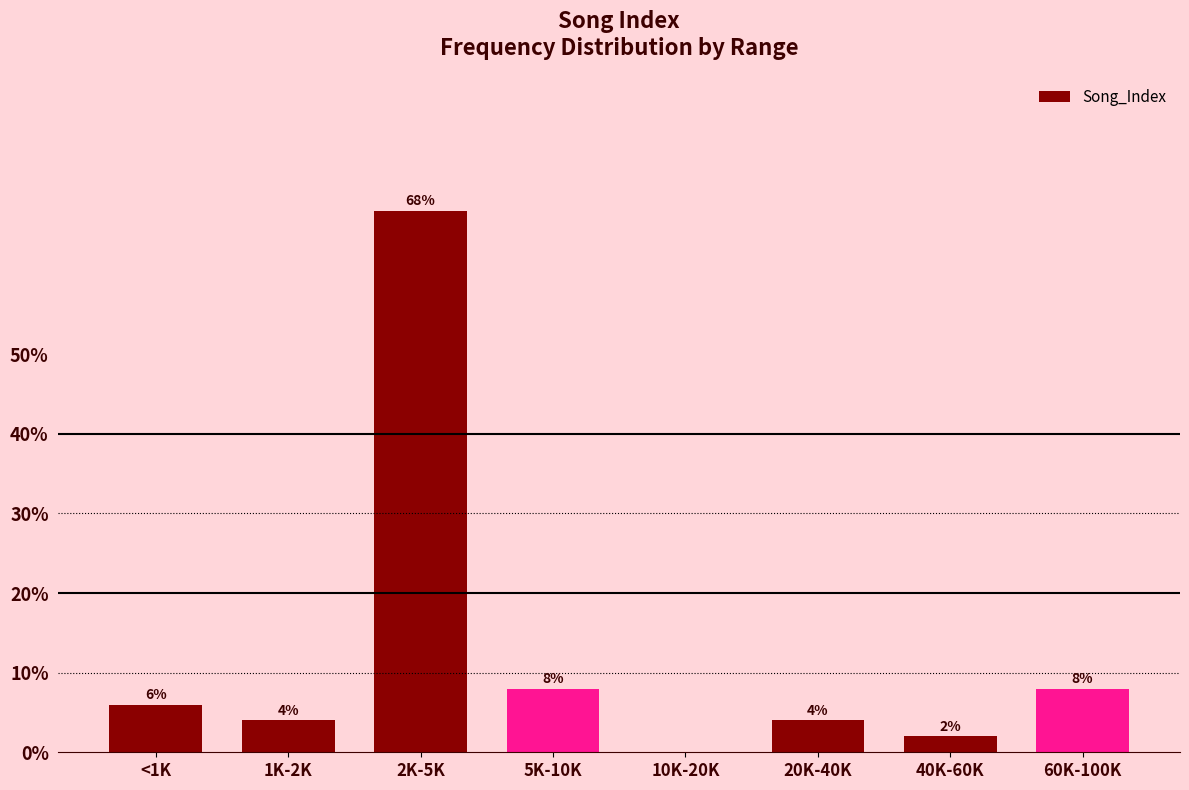

Reading left to right, what are all the values shown in this chart?

<1K=6	1K-2K=4	2K-5K=68	5K-10K=8	10K-20K=0	20K-40K=4	40K-60K=2	60K-100K=8